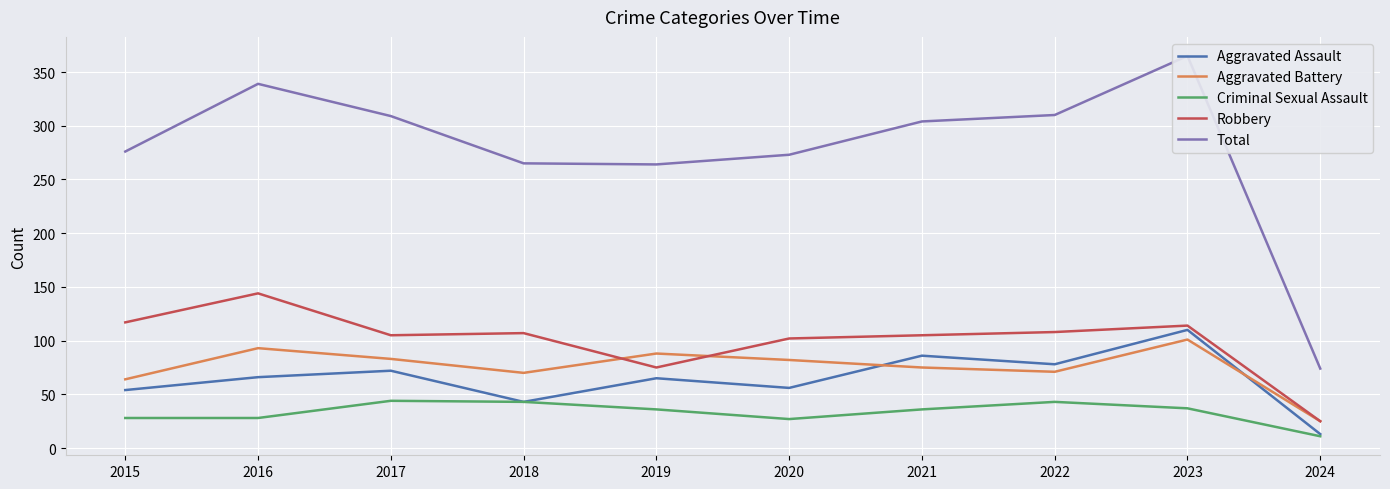

Reading left to right, list all the values displayed in this chart.

Aggravated Assault: 54	66	72	43	65	56	86	78	110	13
Aggravated Battery: 64	93	83	70	88	82	75	71	101	25
Criminal Sexual Assault: 28	28	44	43	36	27	36	43	37	11
Robbery: 117	144	105	107	75	102	105	108	114	25
Total: 276	339	309	265	264	273	304	310	365	74